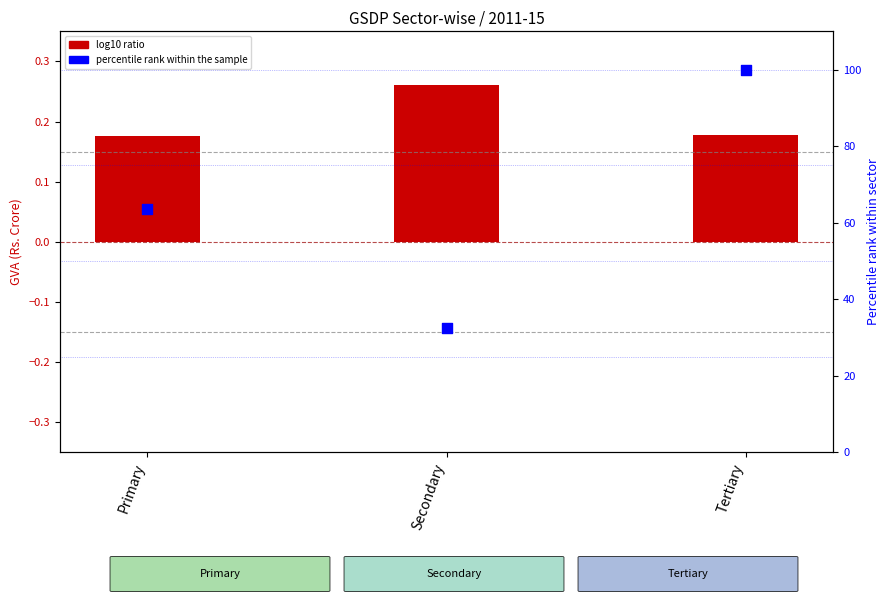

Which series reaches the maximum Y coordinate?

percentile rank within the sample